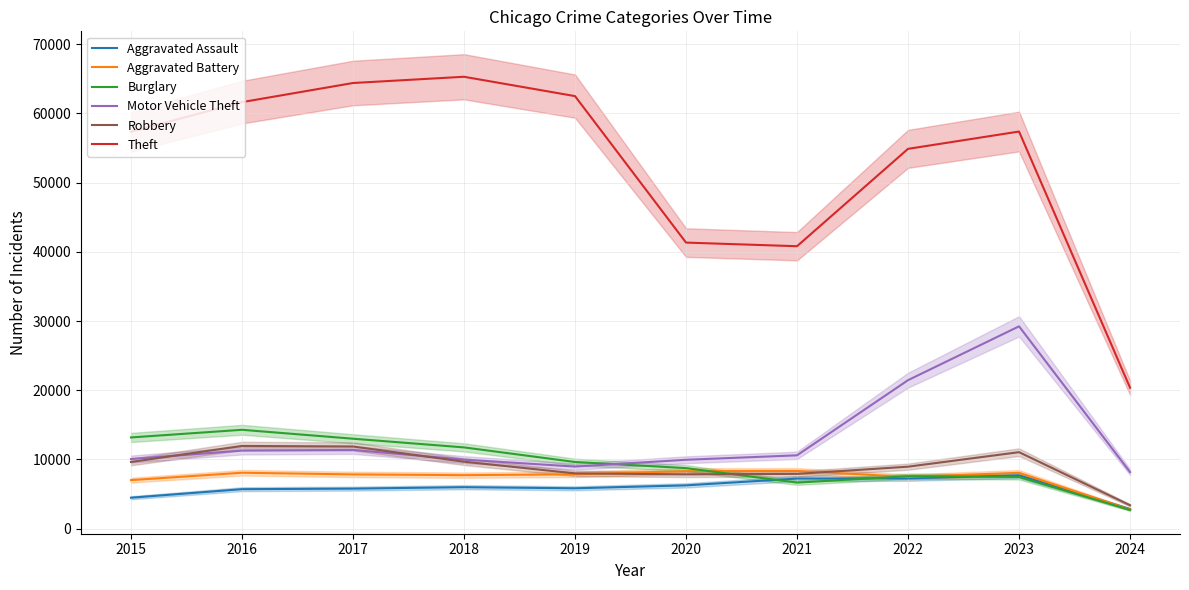

Between which two adjacent categories do Aggravated Battery and Aggravated Assault first intersect?

2023 and 2024